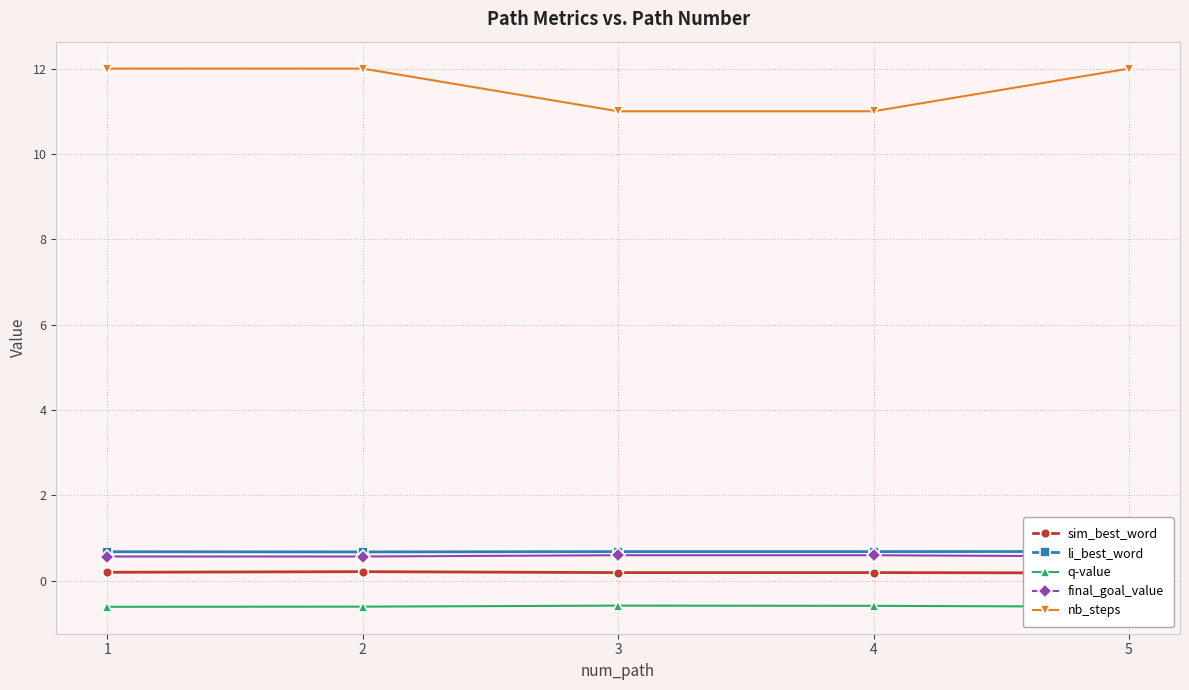

Rank the series by their maximum value, from lowest to highest.

q-value, sim_best_word, final_goal_value, li_best_word, nb_steps